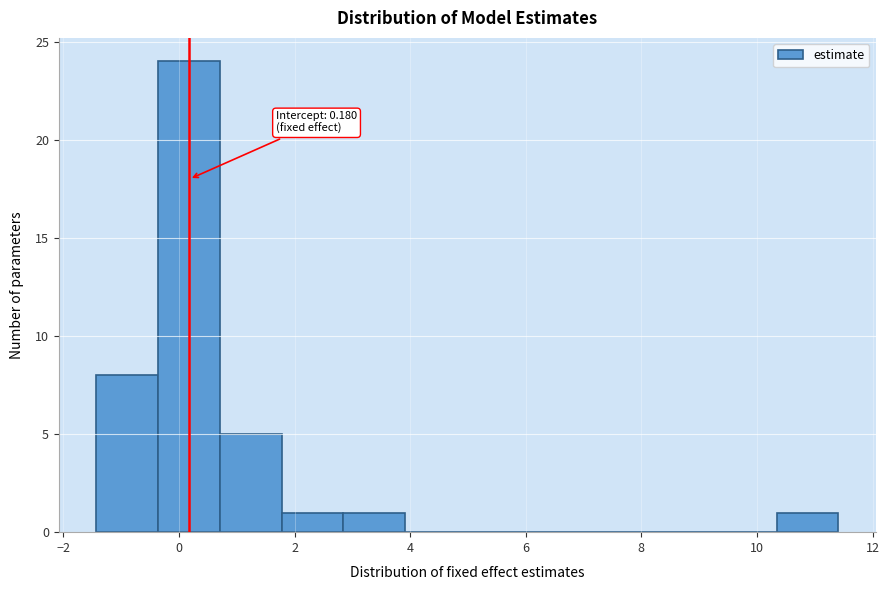

Over which range of the x-axis is the bar tallest?

-0.4 to 0.8